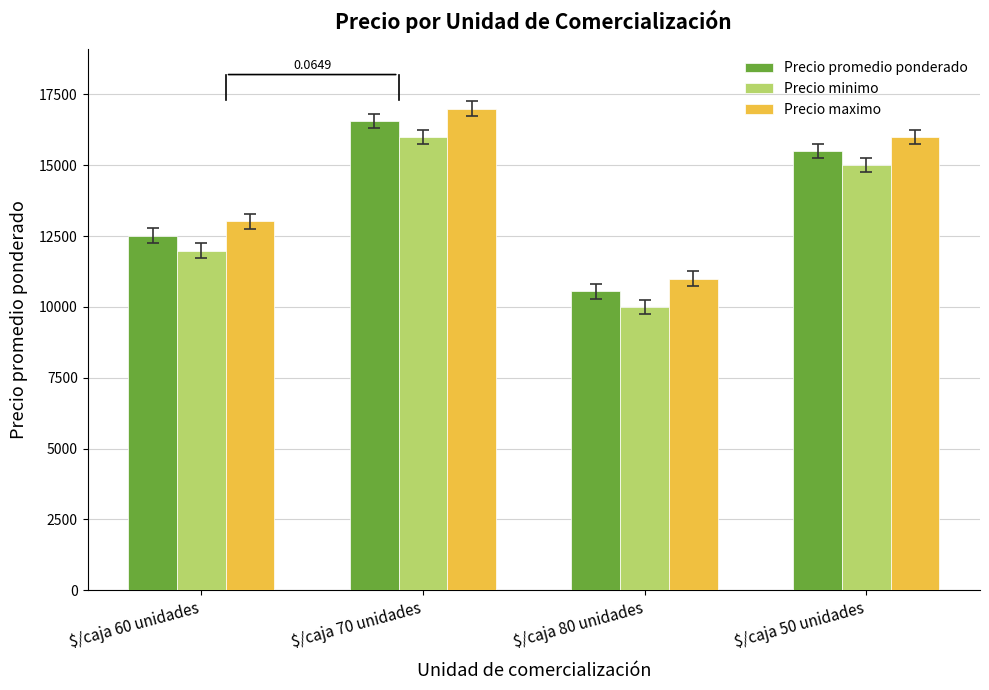

Is it true that Precio maximo equals 11000 at $/caja 80 unidades?

True